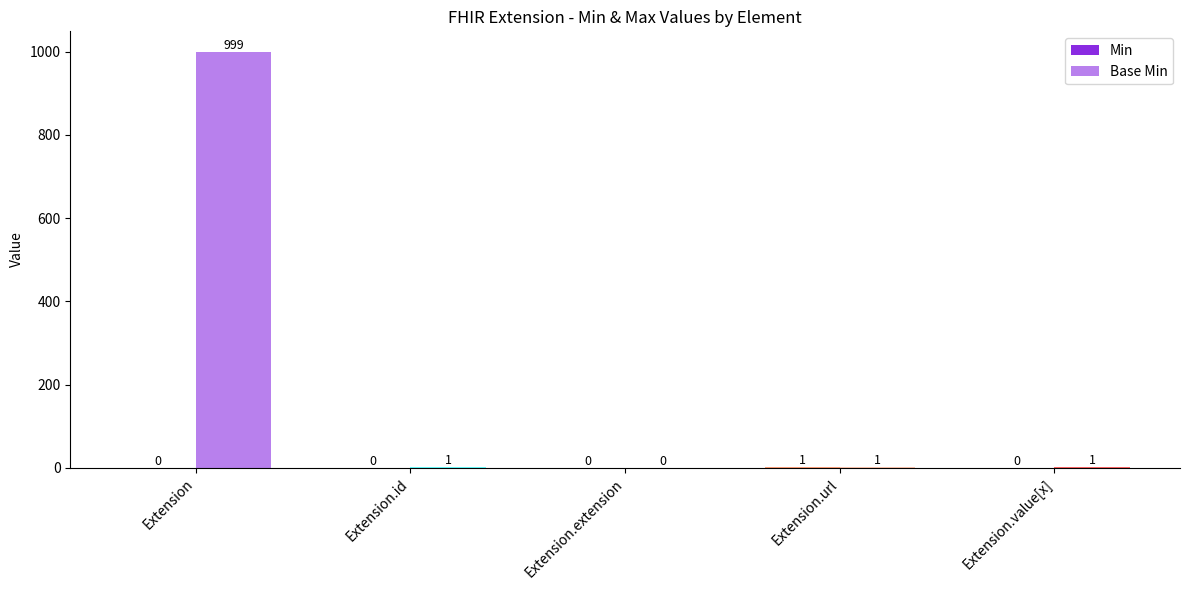

Does the chart contain stacked bars?

No